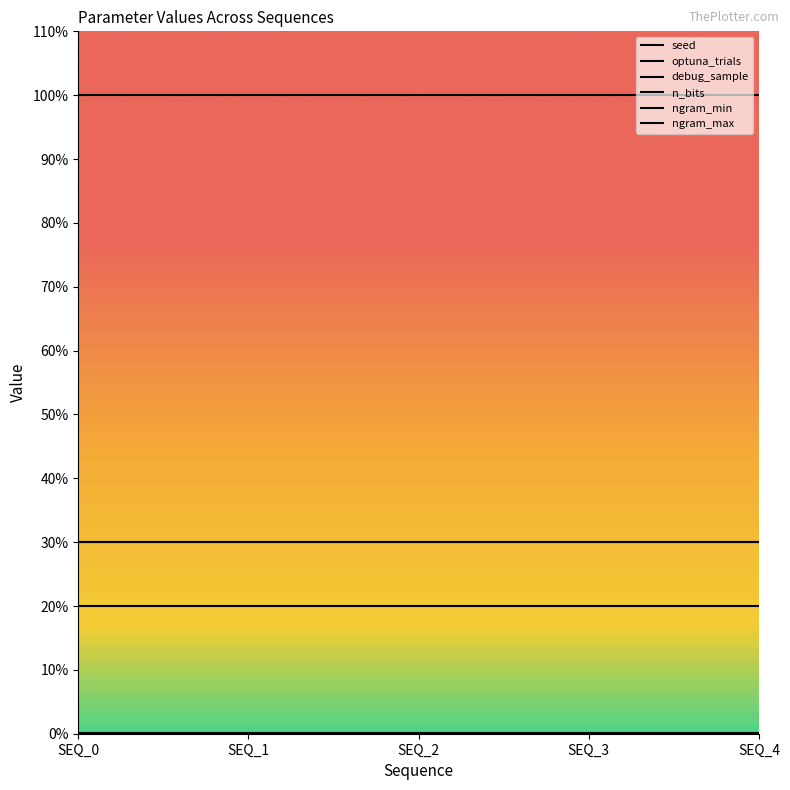

Does the chart have visible grid lines?

No